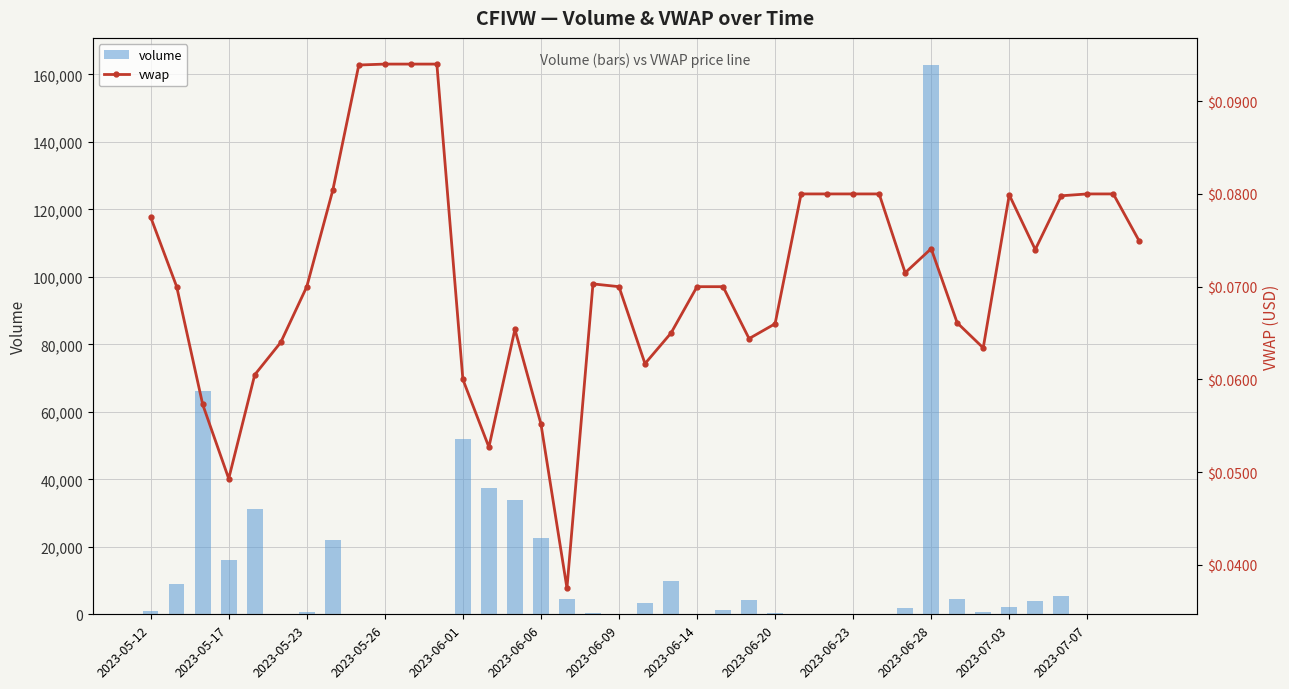

What is the average value of the volume series?

12780